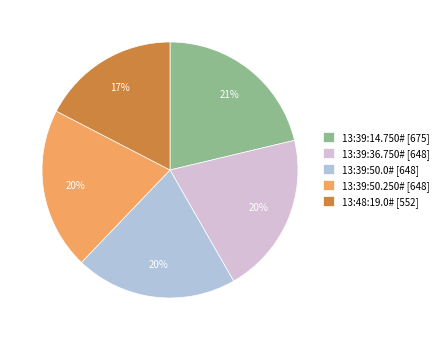

Which slice is the largest?

13:39:14.750#